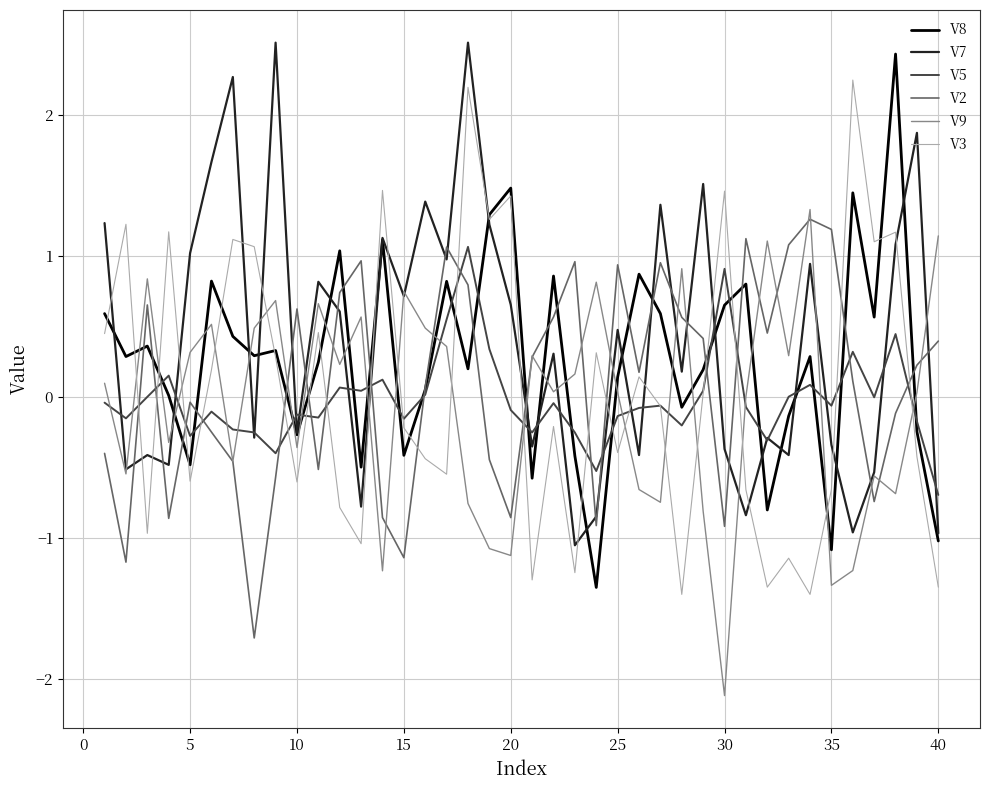

What is the minimum value for V7?

-1.1